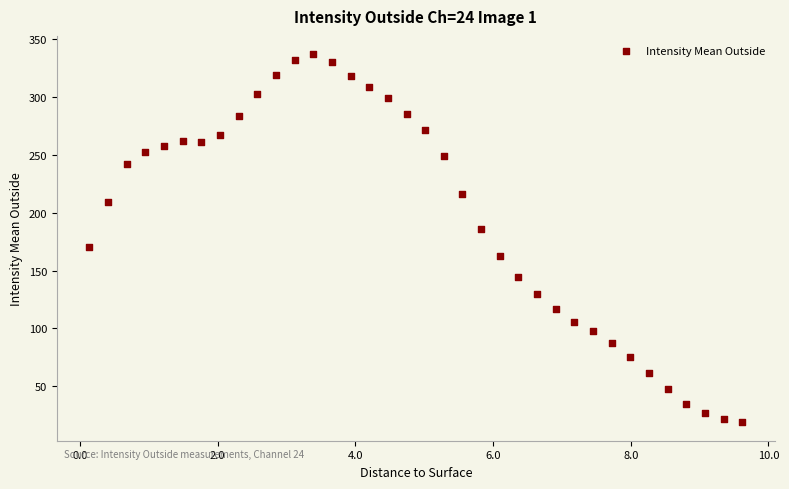

What is the range of Y values (max minus min)?

318.1